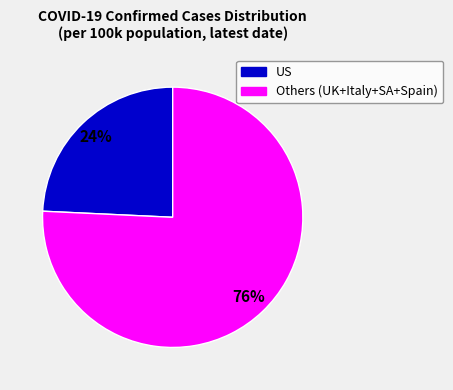

To the nearest percent, what is the average slice percentage?

50%